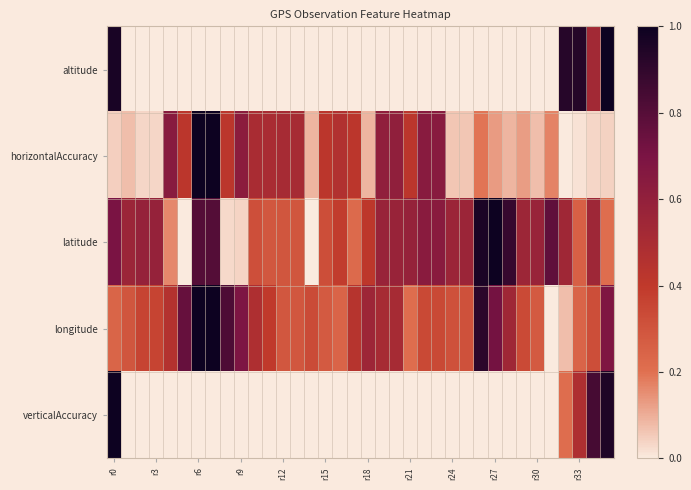

What is the maximum value shown in the chart?

1.0